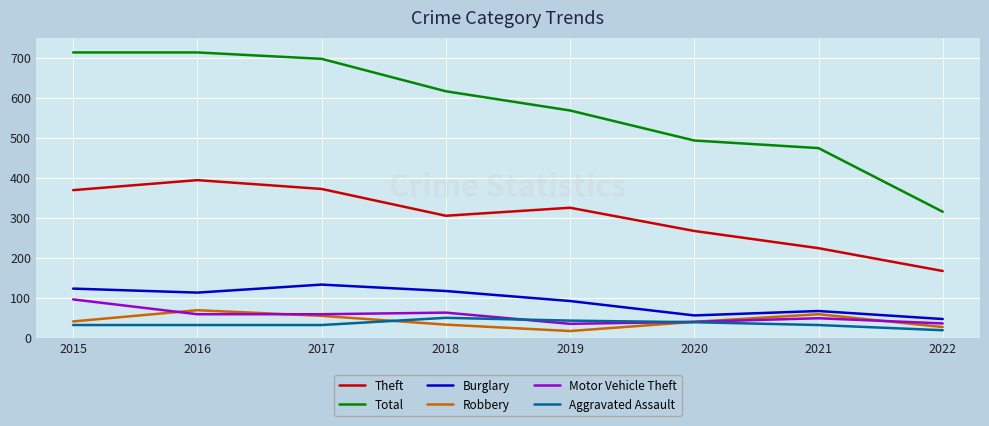

Count the number of data series in this chart.

6